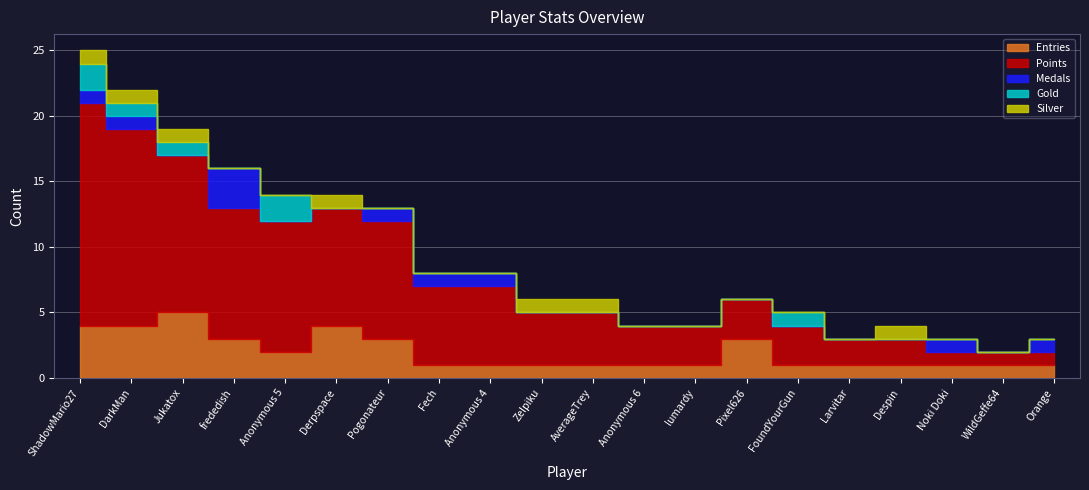

Which series has the largest range (max minus min)?

Points